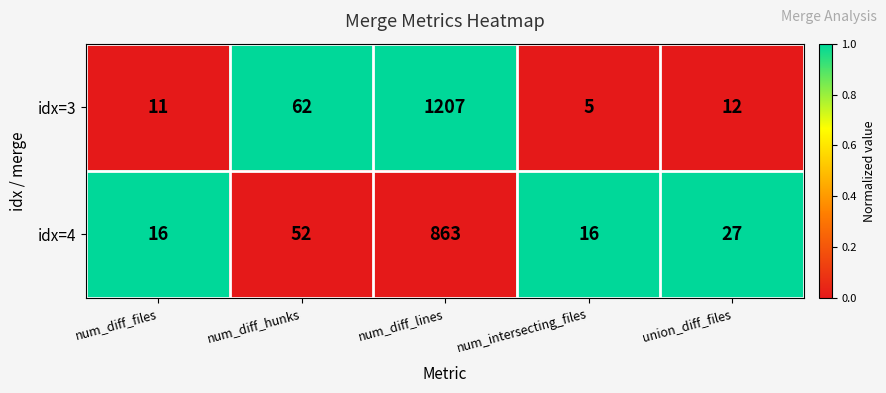

Count the number of categories in the chart.

5